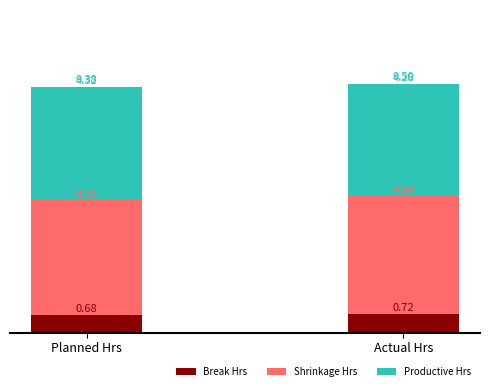

How many series are shown in this chart?

3